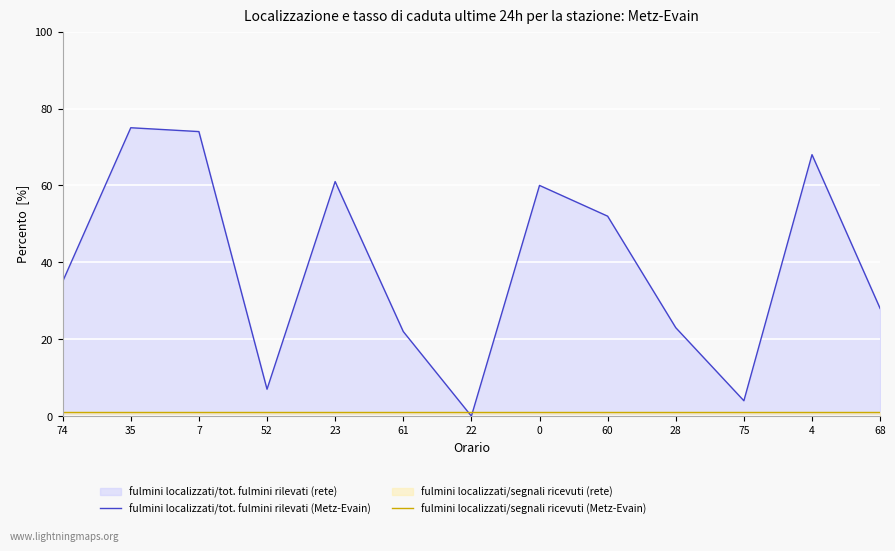

Which series changed the most between 28 and 4?

fulmini localizzati/tot. fulmini rilevati (Metz-Evain)